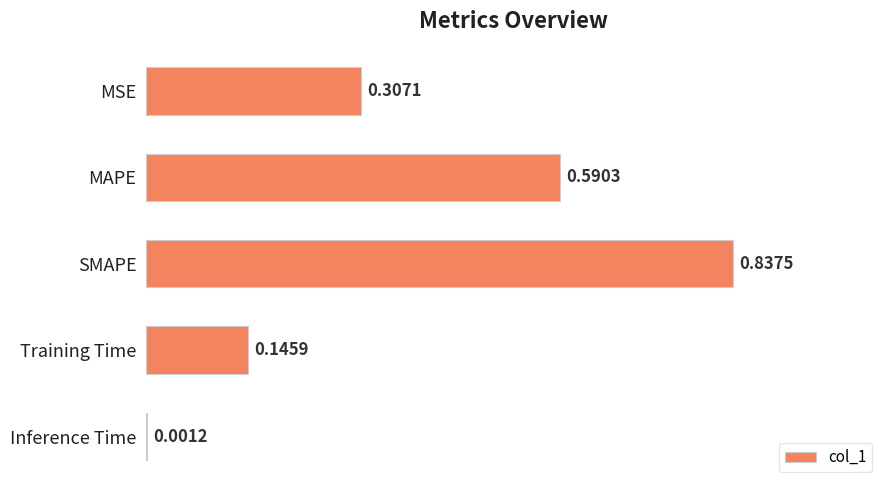

Between MSE and Training Time, which is larger?

MSE